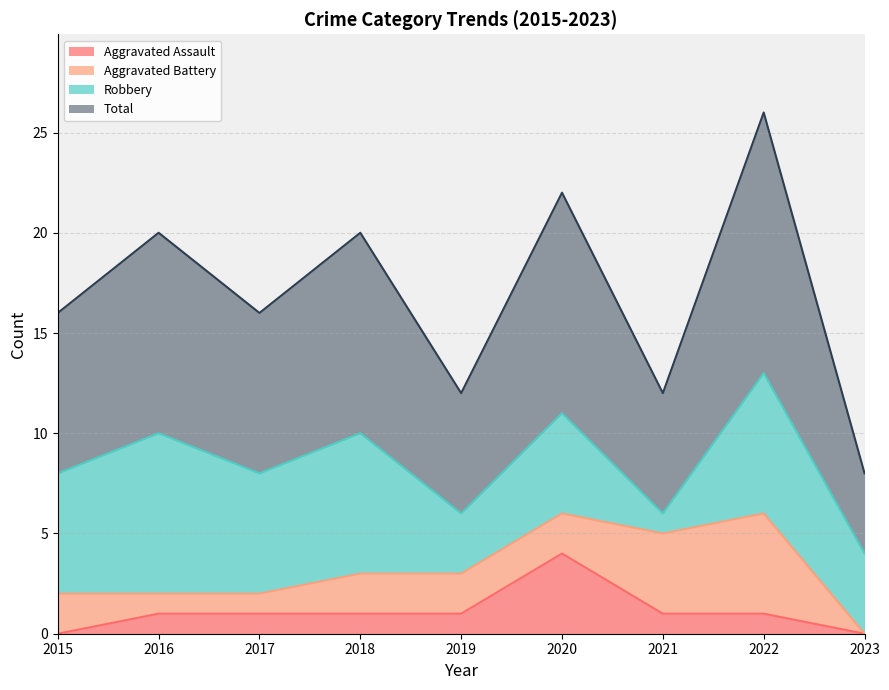

What is the value of the Aggravated Assault point at the 4th from the left?

1